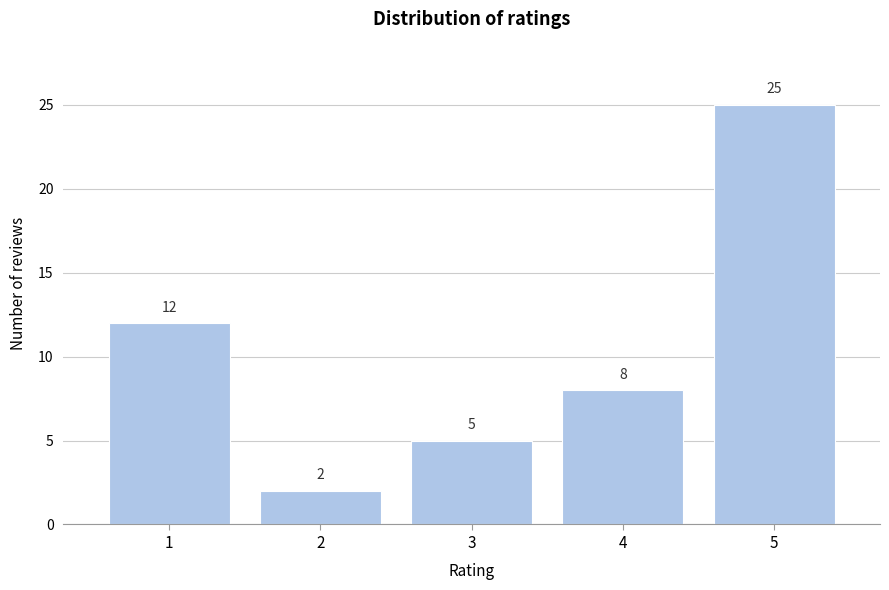

Reading right to left, transcribe all the data shown in this chart.

25	8	5	2	12